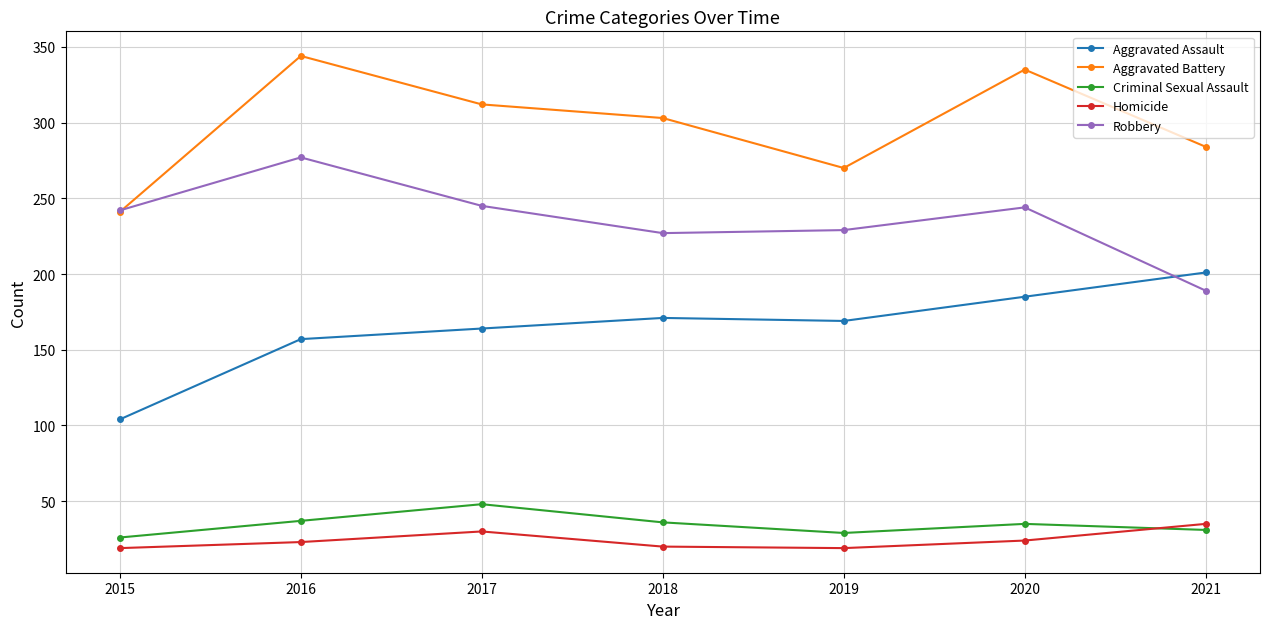

Which category has the highest value in the Aggravated Assault series?

2021